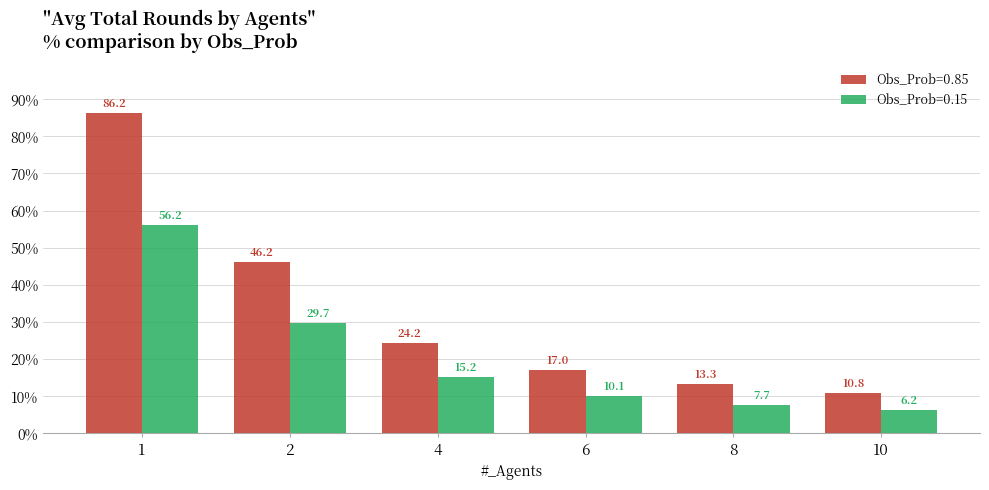

The Obs_Prob=0.15 series shows 10.1 at 6. True or false?

True